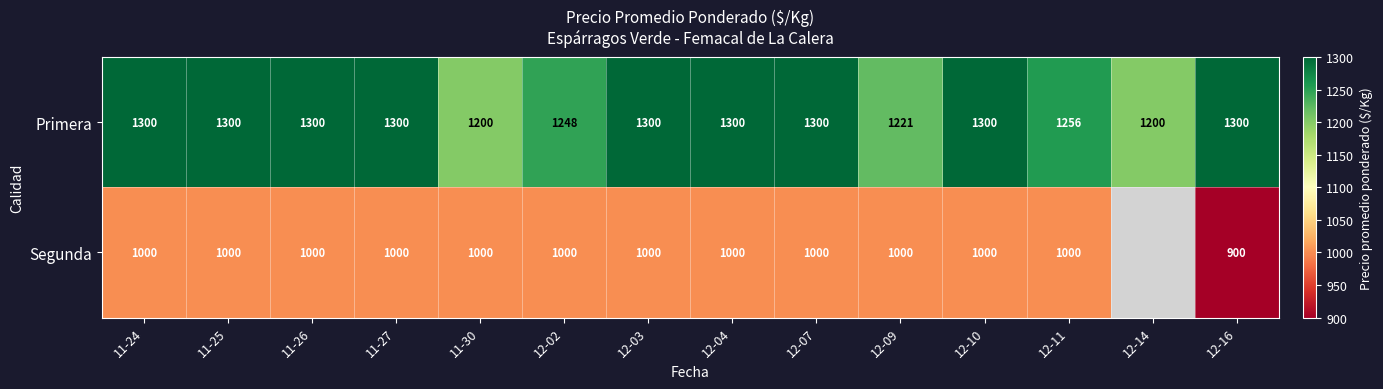

At which category is the sum across all series the highest?

11-24